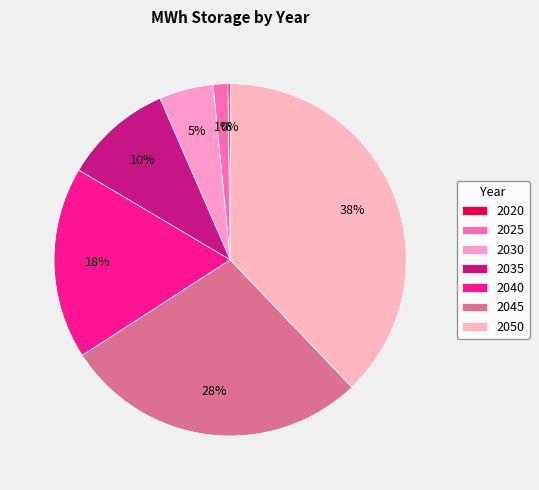

To the nearest percent, what is the difference between the largest and smallest slice percentages?

38%